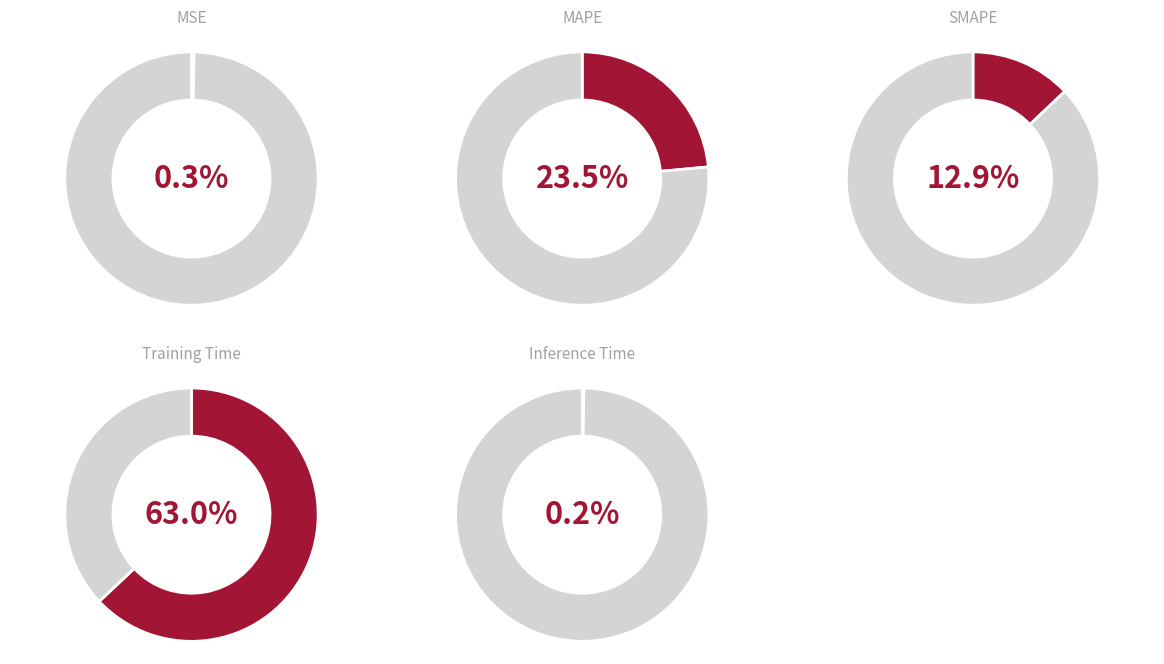

Which has a higher value, Training Time or MSE?

Training Time